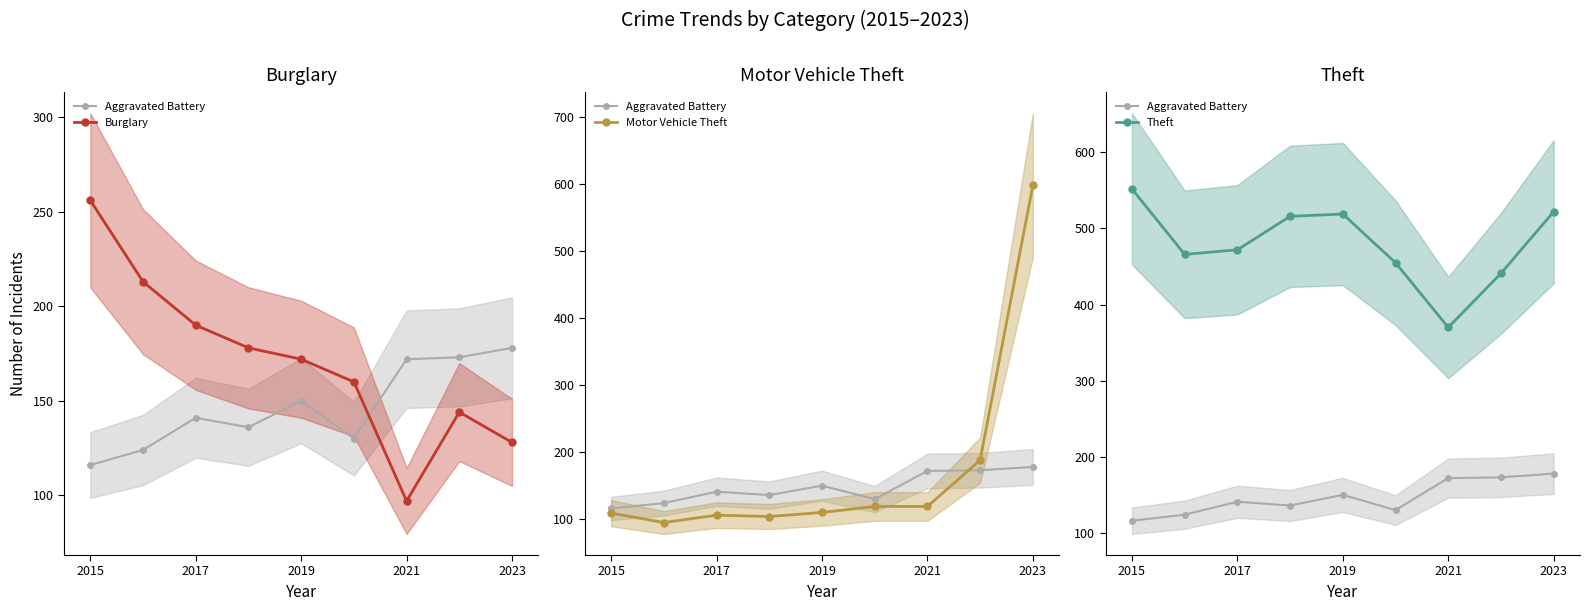

Count the number of categories in the chart.

9